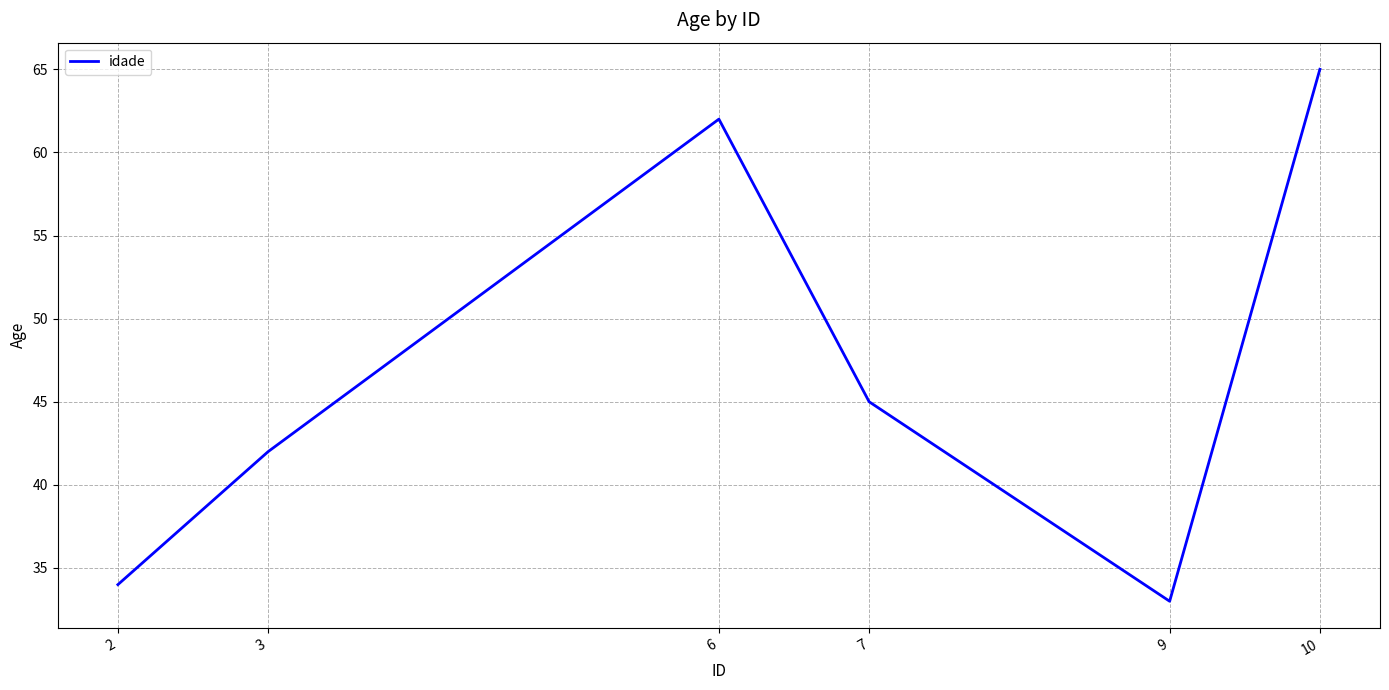

What is the average value?

47